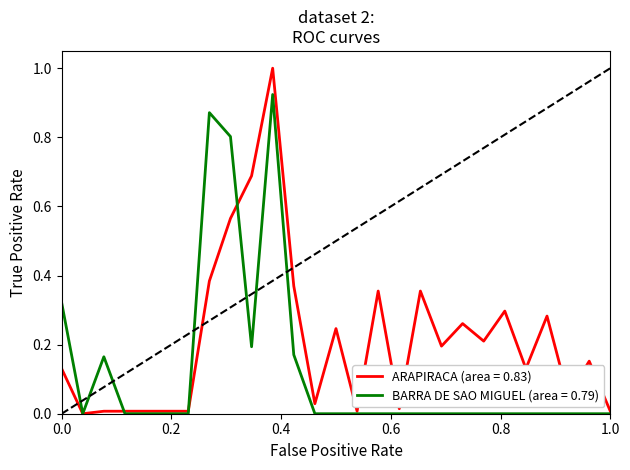

Which series has the largest total across all categories?

ARAPIRACA (area = 0.83)